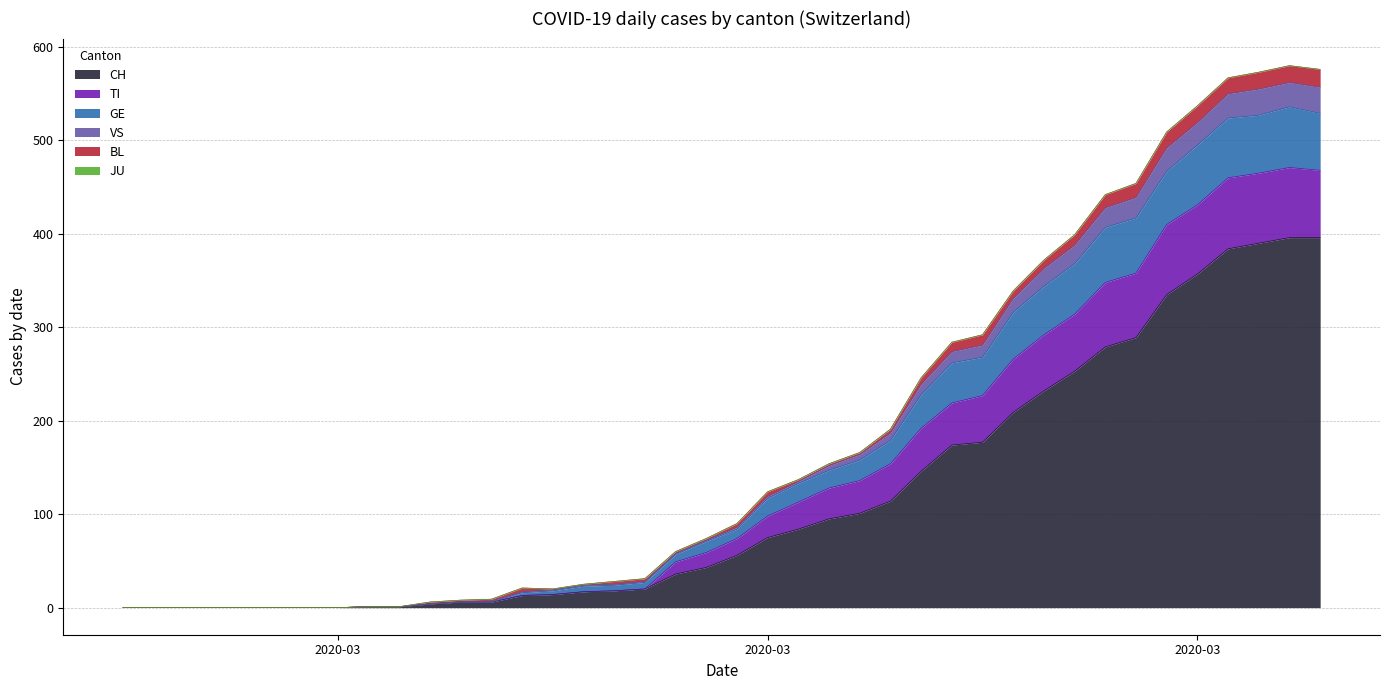

List the labels in order of TI value, smallest first.

2020-02-25, 2020-02-26, 2020-02-27, 2020-02-28, 2020-02-29, 2020-03-01, 2020-03-02, 2020-03-03, 2020-03-04, 2020-03-05, 2020-03-06, 2020-03-07, 2020-03-08, 2020-03-09, 2020-03-10, 2020-03-11, 2020-03-12, 2020-03-13, 2020-03-14, 2020-03-15, 2020-03-16, 2020-03-17, 2020-03-18, 2020-03-19, 2020-03-20, 2020-03-21, 2020-03-22, 2020-03-23, 2020-03-24, 2020-03-25, 2020-03-26, 2020-03-27, 2020-03-28, 2020-03-29, 2020-03-30, 2020-03-31, 2020-04-01, 2020-04-02, 2020-04-04, 2020-04-03